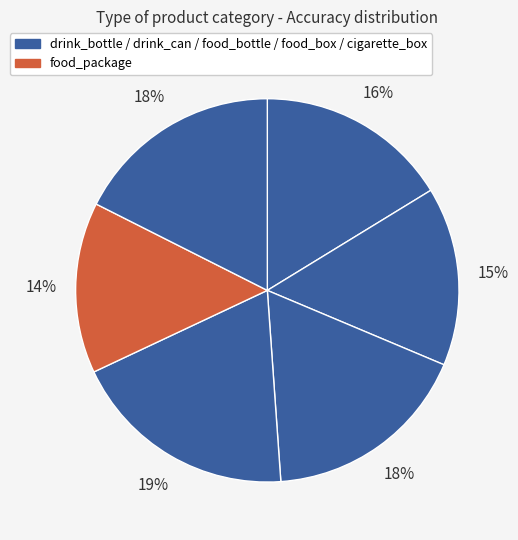

How many slices are in this pie chart?

6